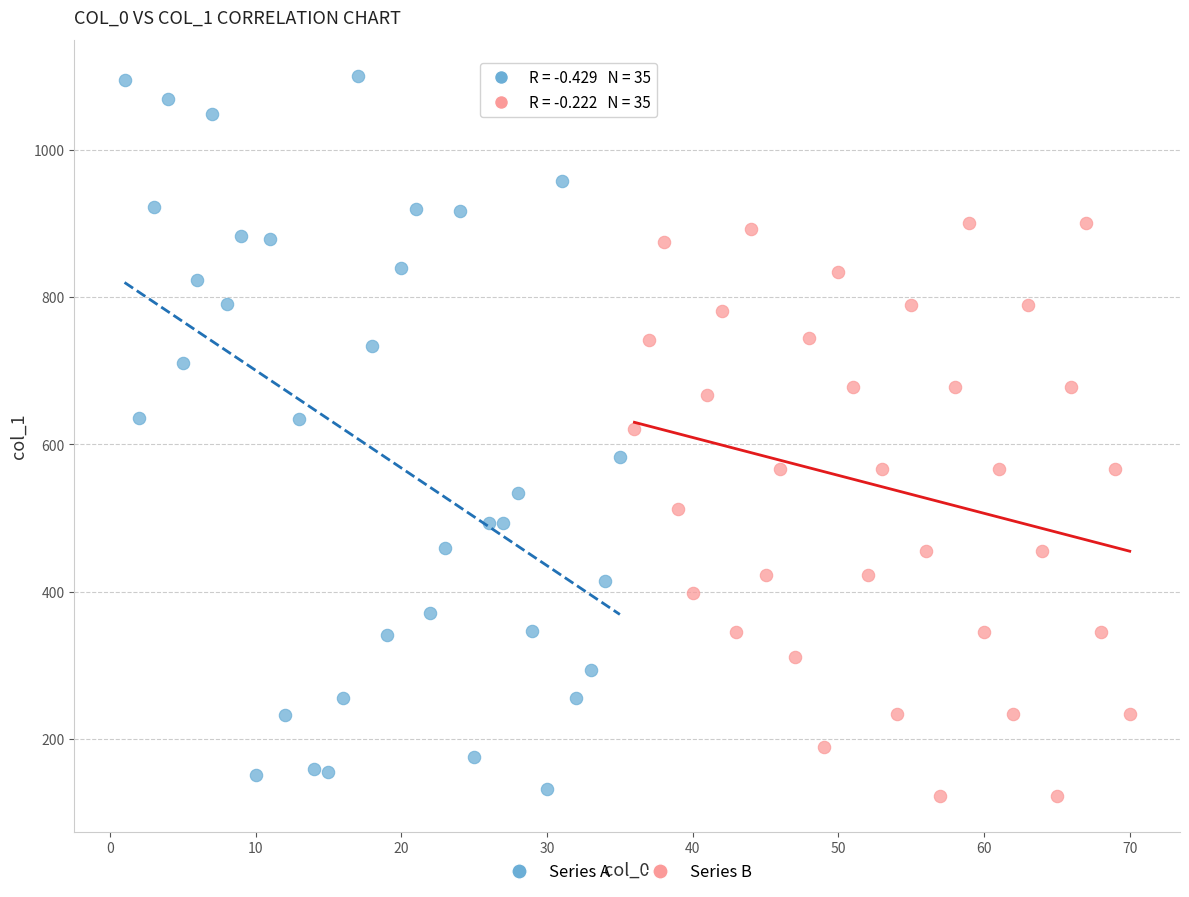

Which series reaches the maximum Y coordinate?

Series A